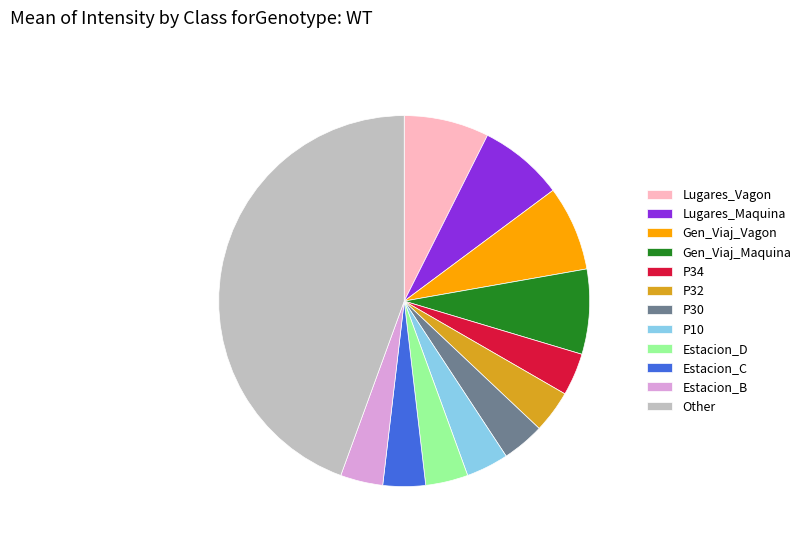

Combined, do Lugares_Maquina and Other account for over 50%?

Yes